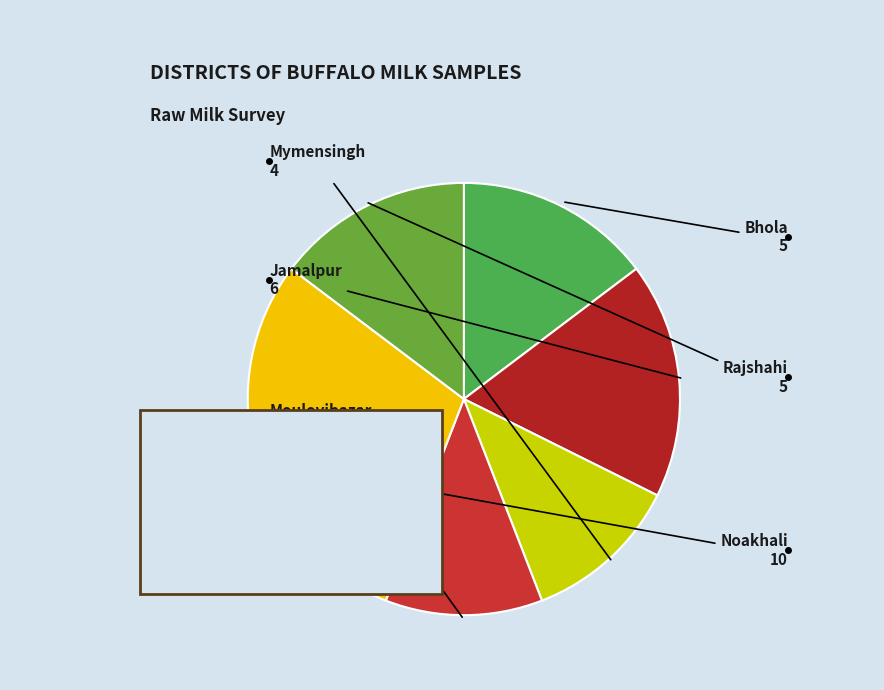

What is the largest slice in the pie chart?

Noakhali